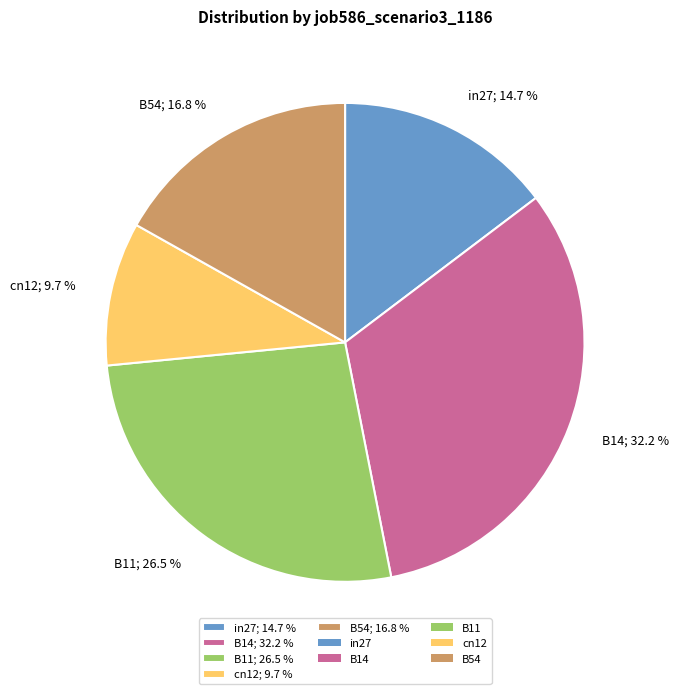

What percentage is the in27 slice, to the nearest percent?

15%